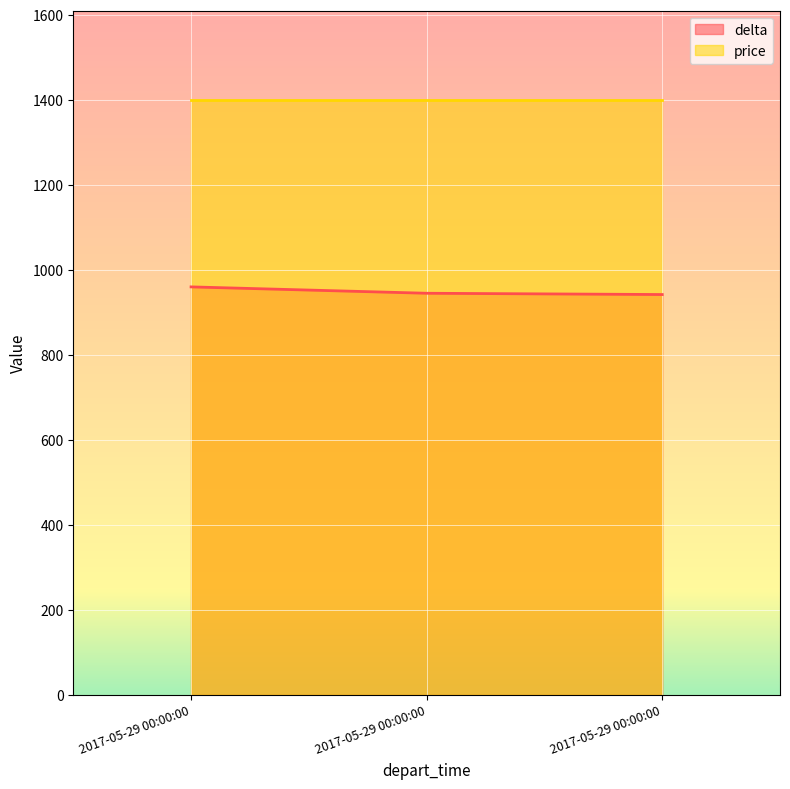

What is the sum of the values at 2017-05-29 00:00:00 and 2017-05-29 00:00:00?

1902